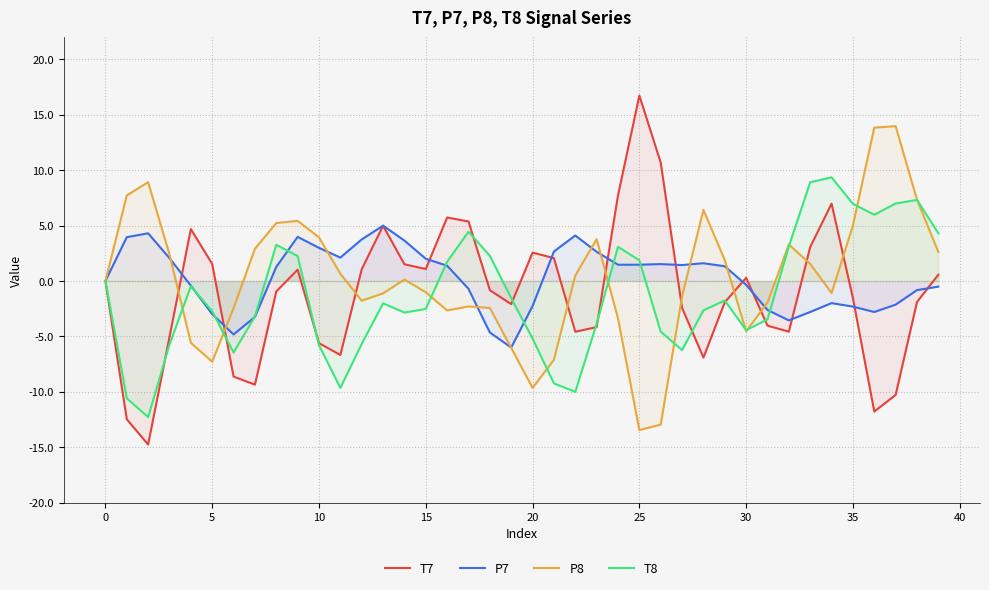

How many interior local peaks does the P7 series have?

7